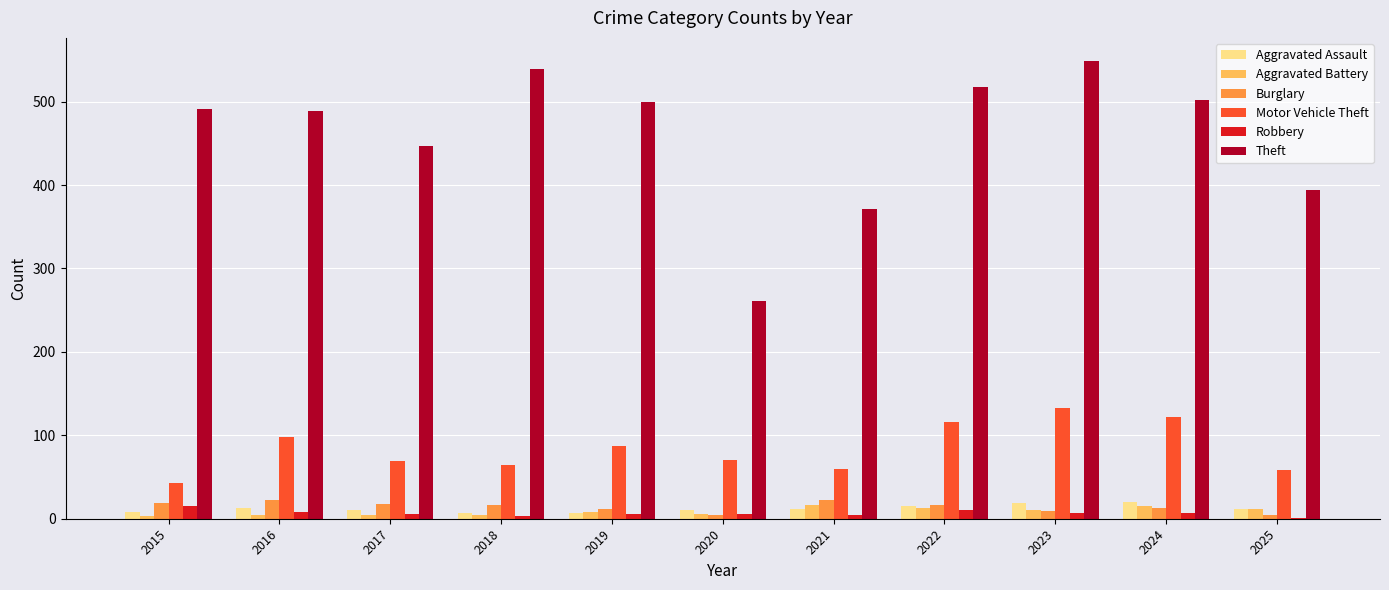

Read the Robbery value at 2019, to the nearest 5.

5